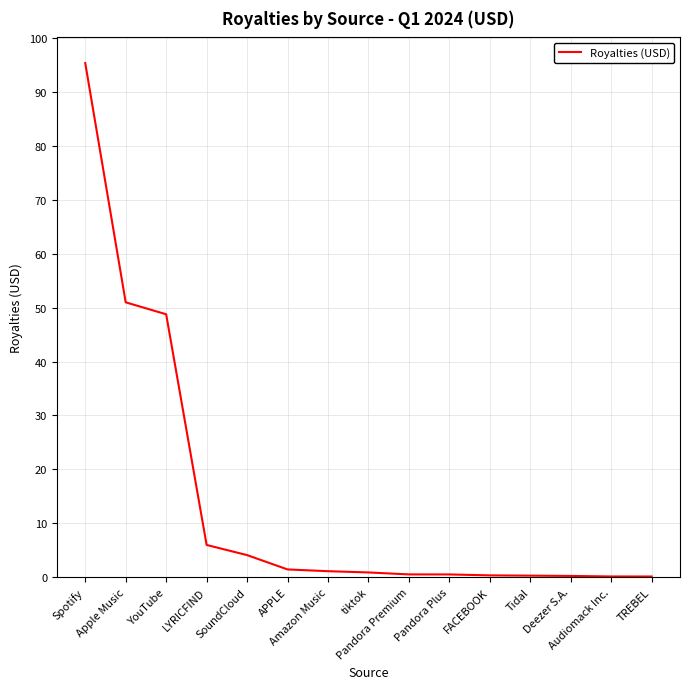

Reading left to right, list all the values displayed in this chart.

Spotify=95.4	Apple Music=51.0	YouTube=48.8	LYRICFIND=5.9	SoundCloud=4.0	APPLE=1.4	Amazon Music=1.1	tiktok=0.8	Pandora Premium=0.5	Pandora Plus=0.5	FACEBOOK=0.3	Tidal=0.2	Deezer S.A.=0.2	Audiomack Inc.=0.1	TREBEL=0.1